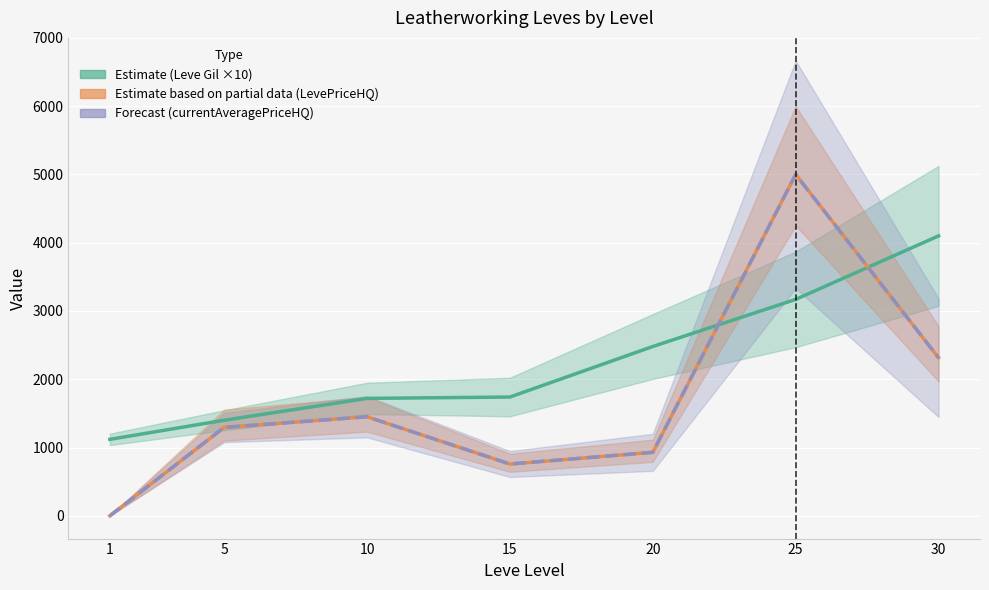

Between 20 and 30, which series saw the biggest shift?

Estimate (Leve Gil ×10)